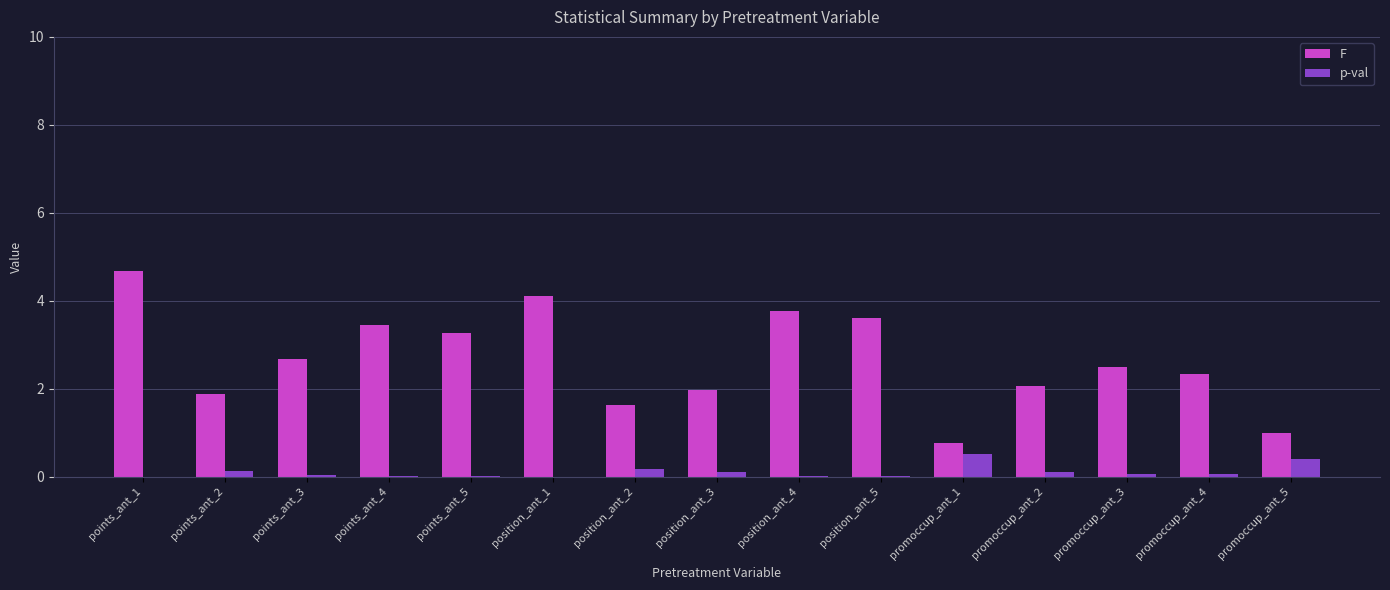

How many data points does each series have?

15